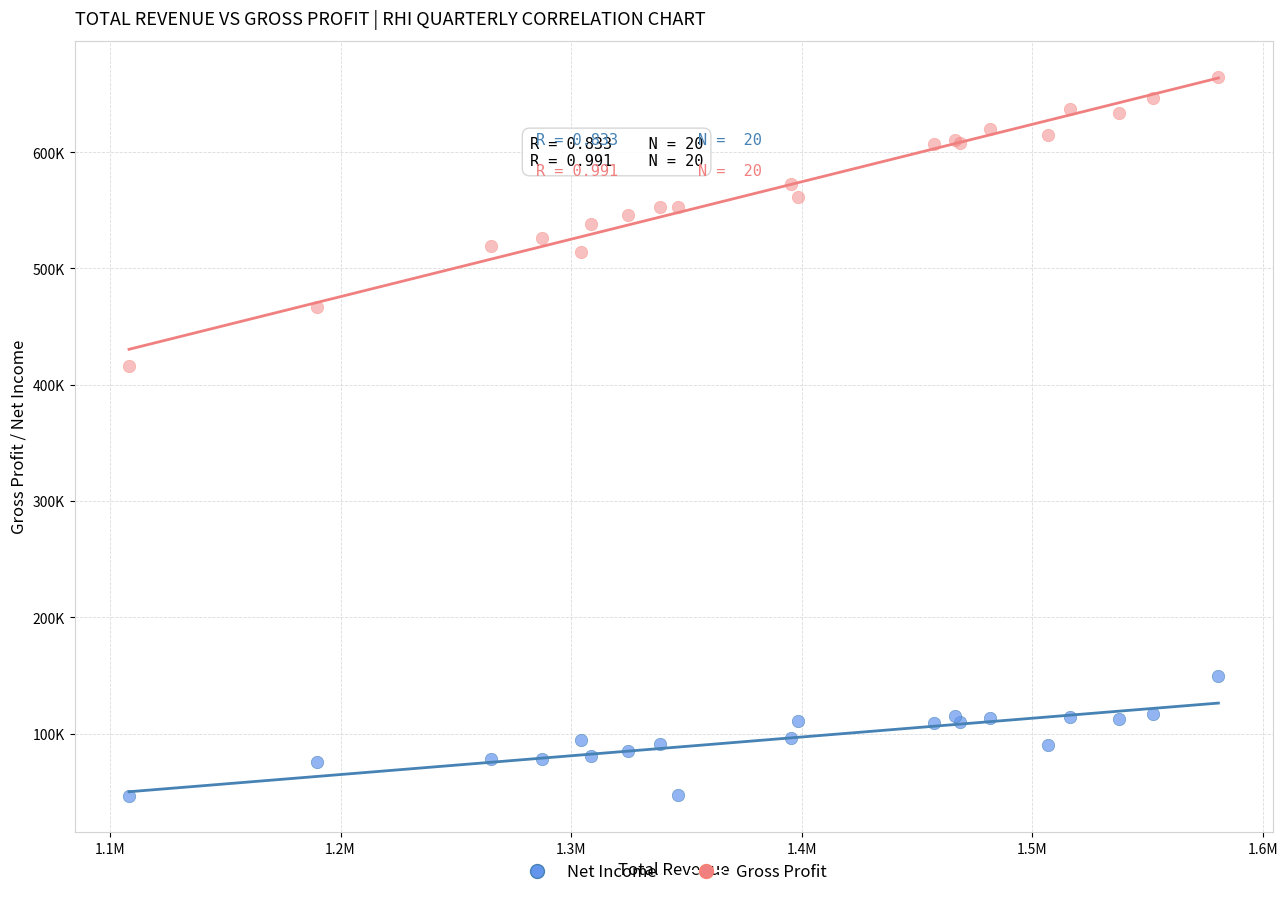

What are all the series names shown in the legend?

Net Income, Gross Profit